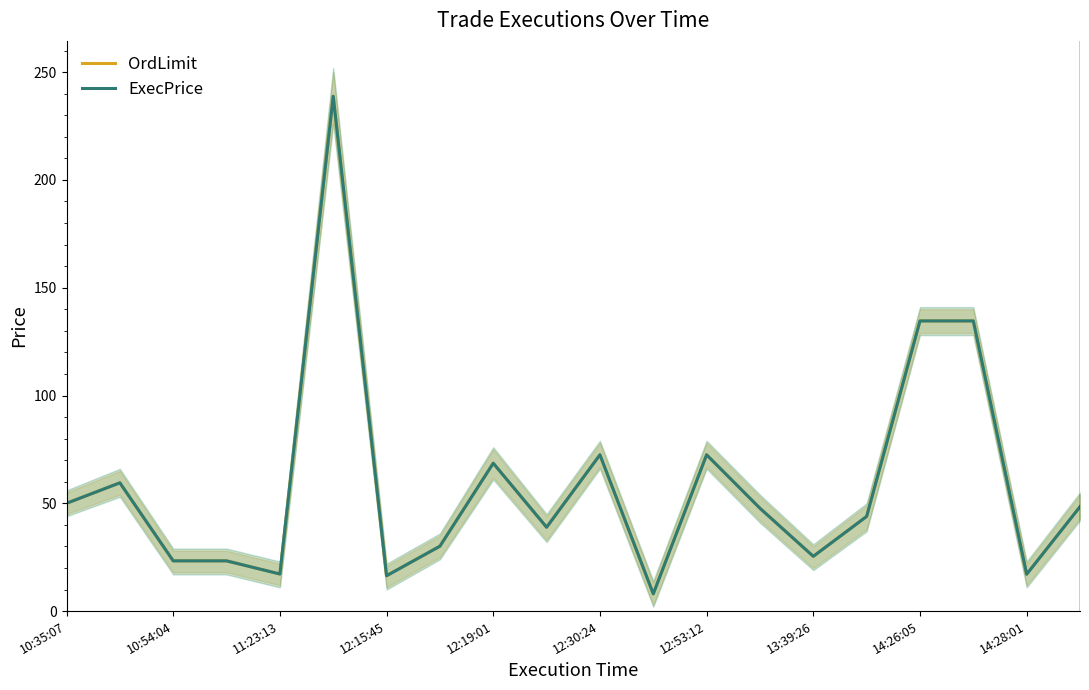

How many data points in ExecPrice are above 47?

10